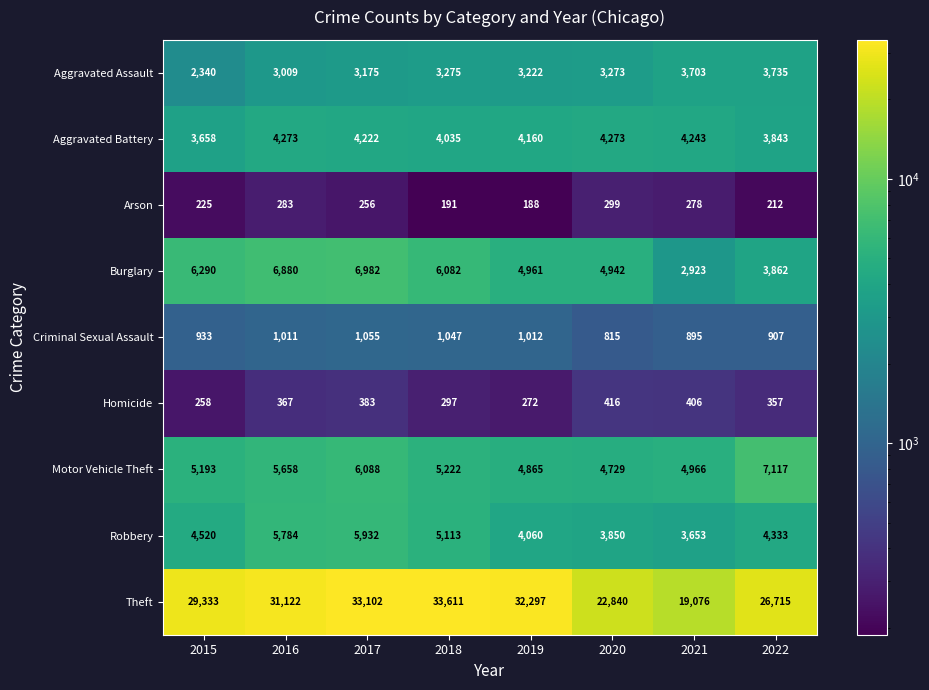

Where does the Arson series first go above 256?

2016